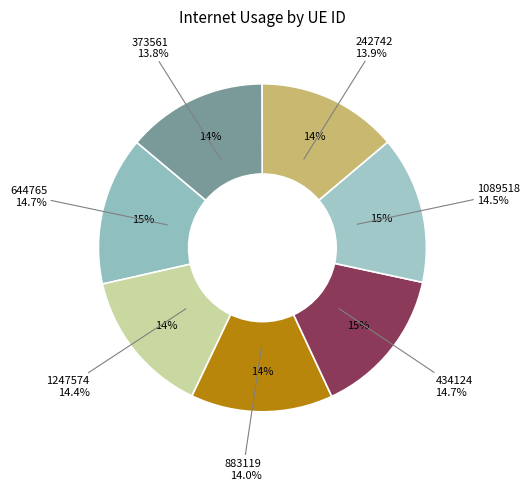

Count the number of slices in the pie.

7